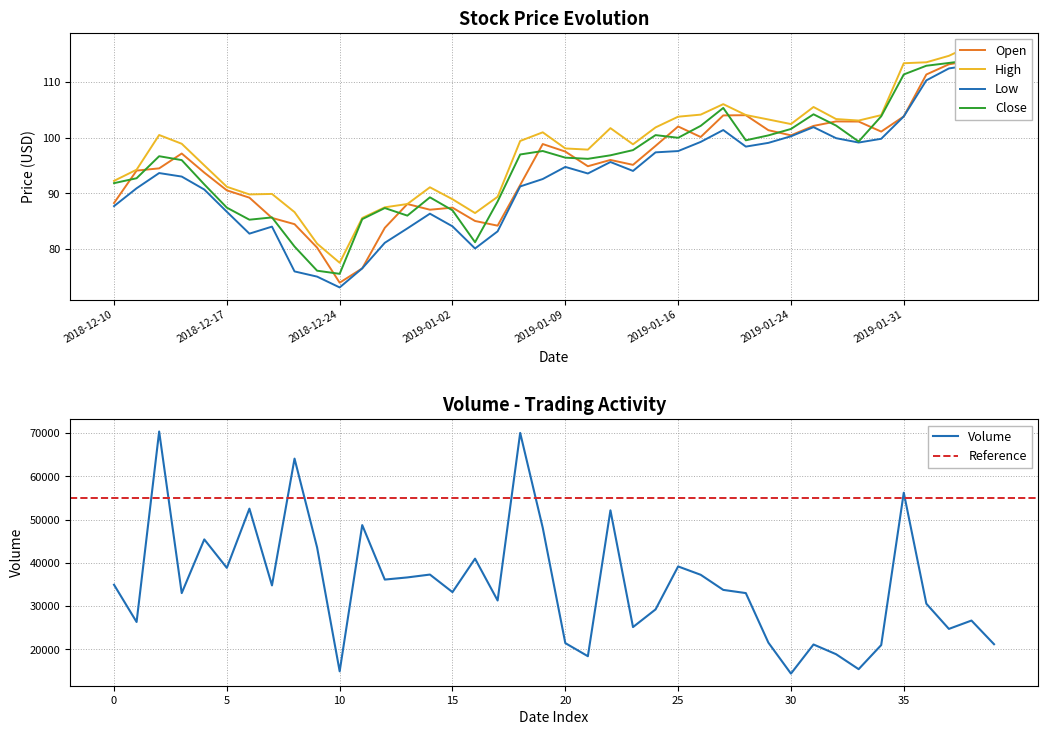

Count the number of categories in the chart.

40